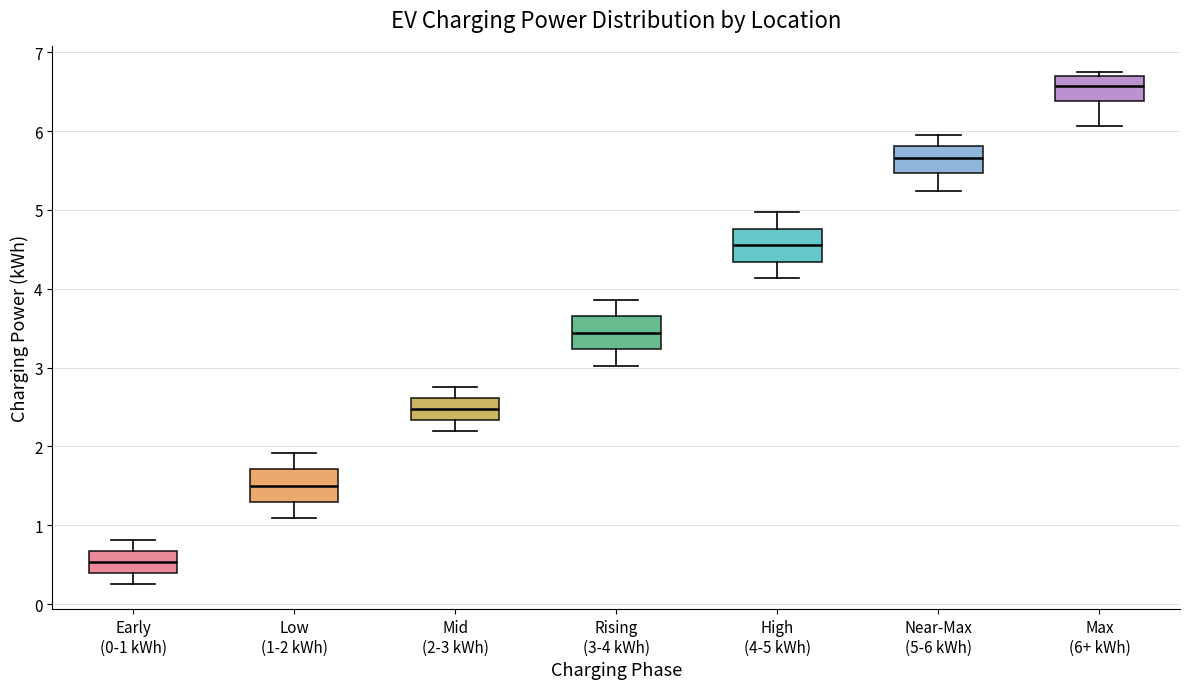

Reading left to right, read every box against the y-axis: the position of its median line, the range the box covers, and the ends of its whiskers. The values are not printed on the chart, so give them approximately, as read against the axis.

Early (0-1 kWh): median 0.5, box 0.4 to 0.7, whiskers 0.3 to 0.8
Low (1-2 kWh): median 1.5, box 1.3 to 1.7, whiskers 1.1 to 1.9
Mid (2-3 kWh): median 2.5, box 2.3 to 2.6, whiskers 2.2 to 2.7
Rising (3-4 kWh): median 3.4, box 3.2 to 3.7, whiskers 3.0 to 3.9
High (4-5 kWh): median 4.6, box 4.3 to 4.8, whiskers 4.1 to 5.0
Near-Max (5-6 kWh): median 5.7, box 5.5 to 5.8, whiskers 5.2 to 5.9
Max (6+ kWh): median 6.6, box 6.4 to 6.7, whiskers 6.1 to 6.7 (just above the box's upper edge)